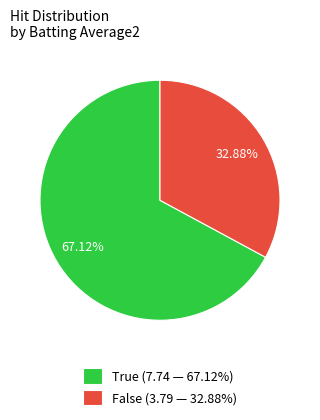

Does any single category account for the majority?

Yes